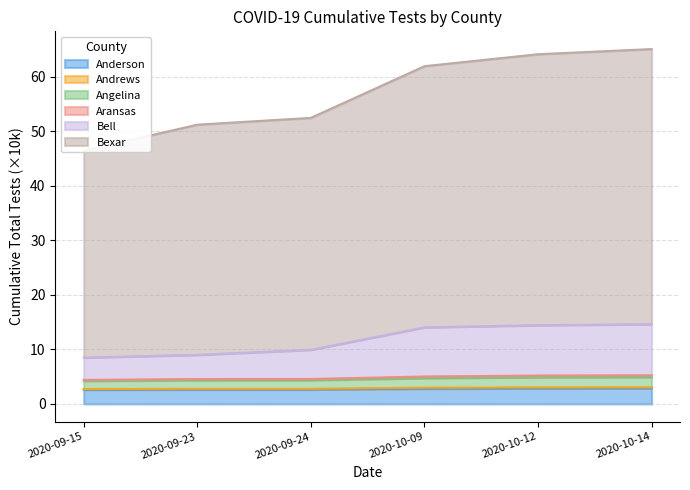

What is the minimum value for Anderson?

2.6